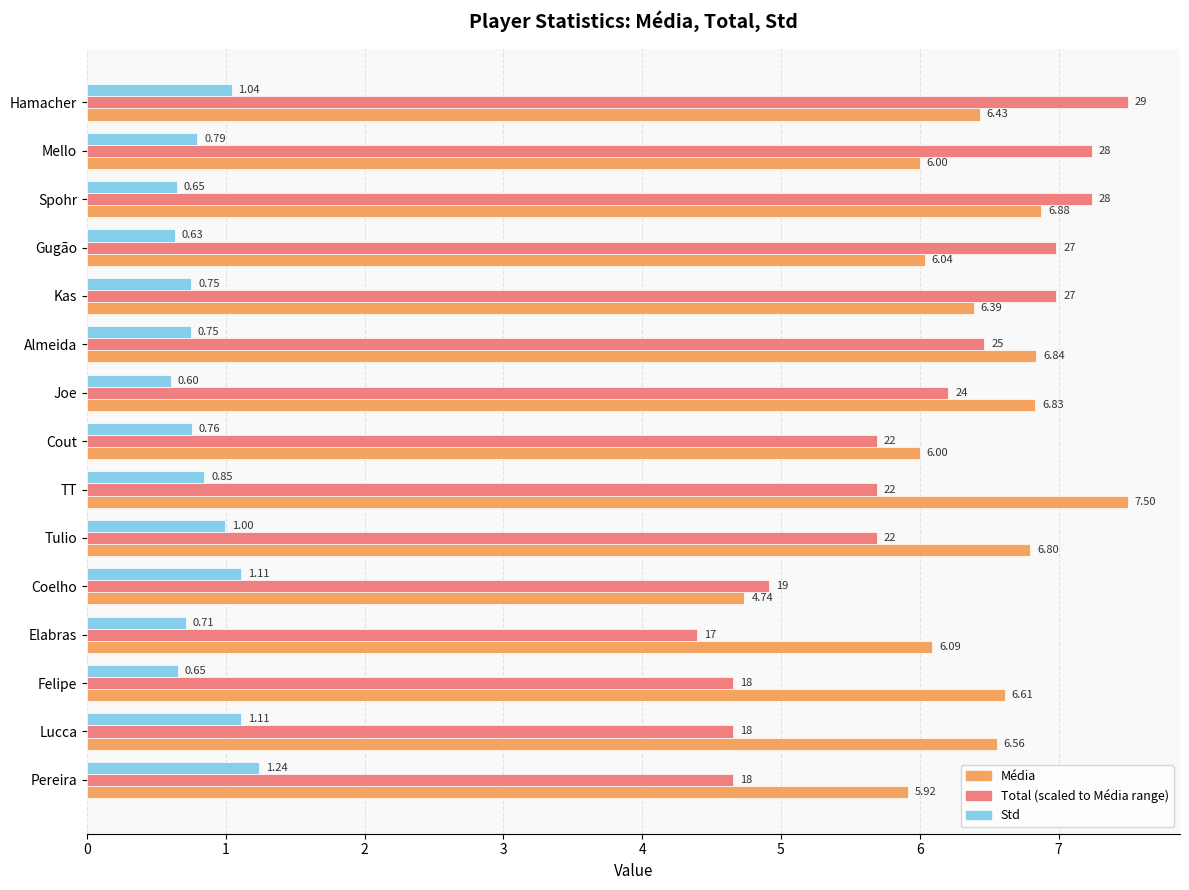

Which category has the lowest value across all series?

Joe